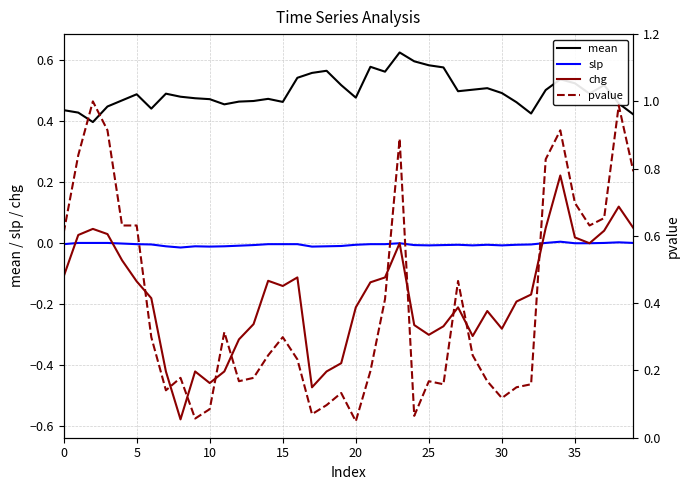

What is the label of the 15th point from the right?

25